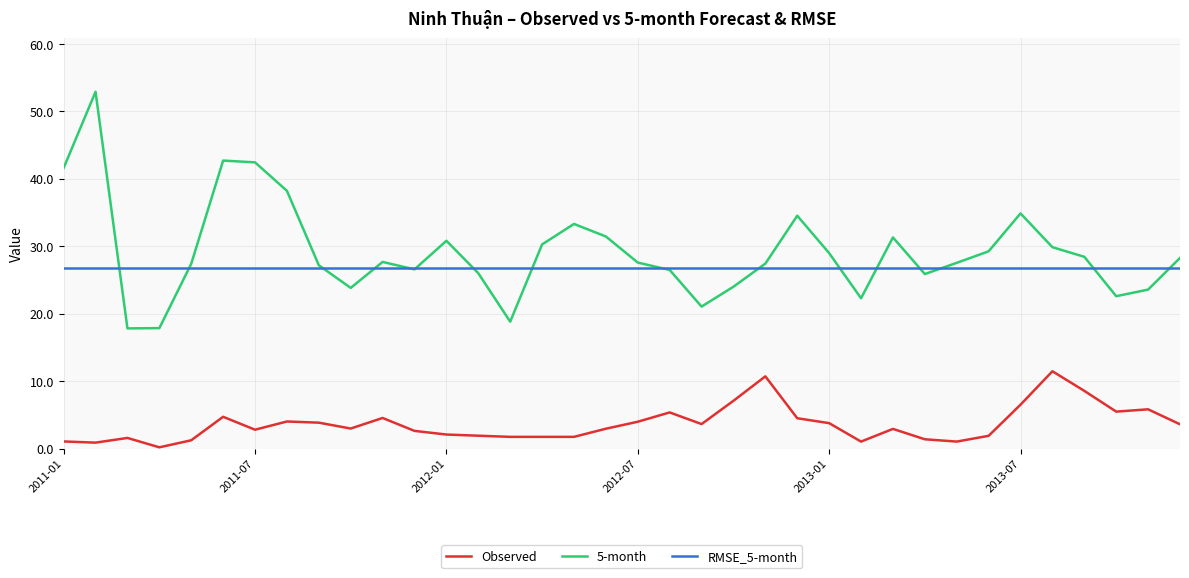

What is the greatest value displayed?

52.9